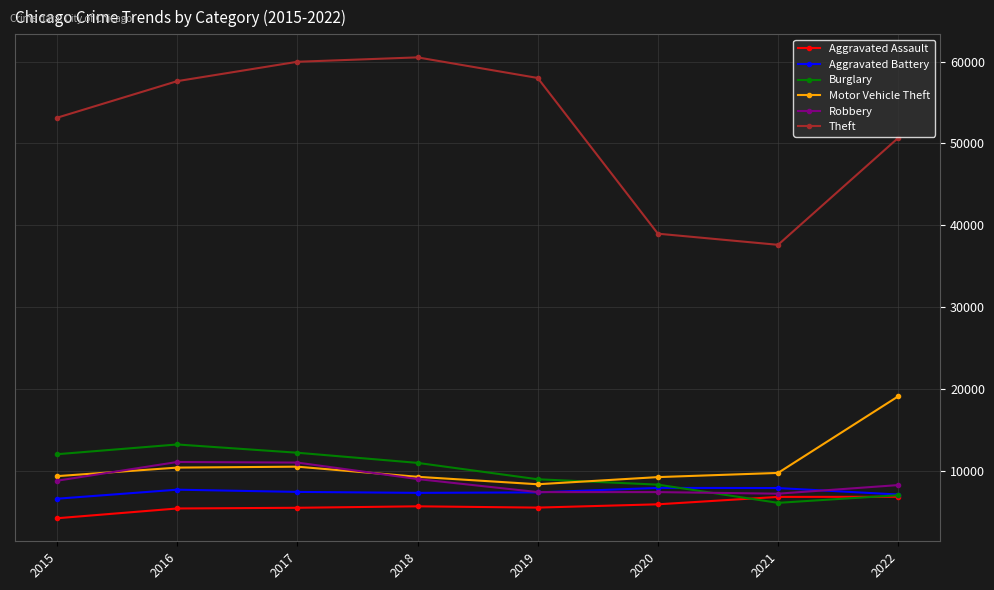

At 2017, list the series in order from largest to smallest.

Theft, Burglary, Robbery, Motor Vehicle Theft, Aggravated Battery, Aggravated Assault